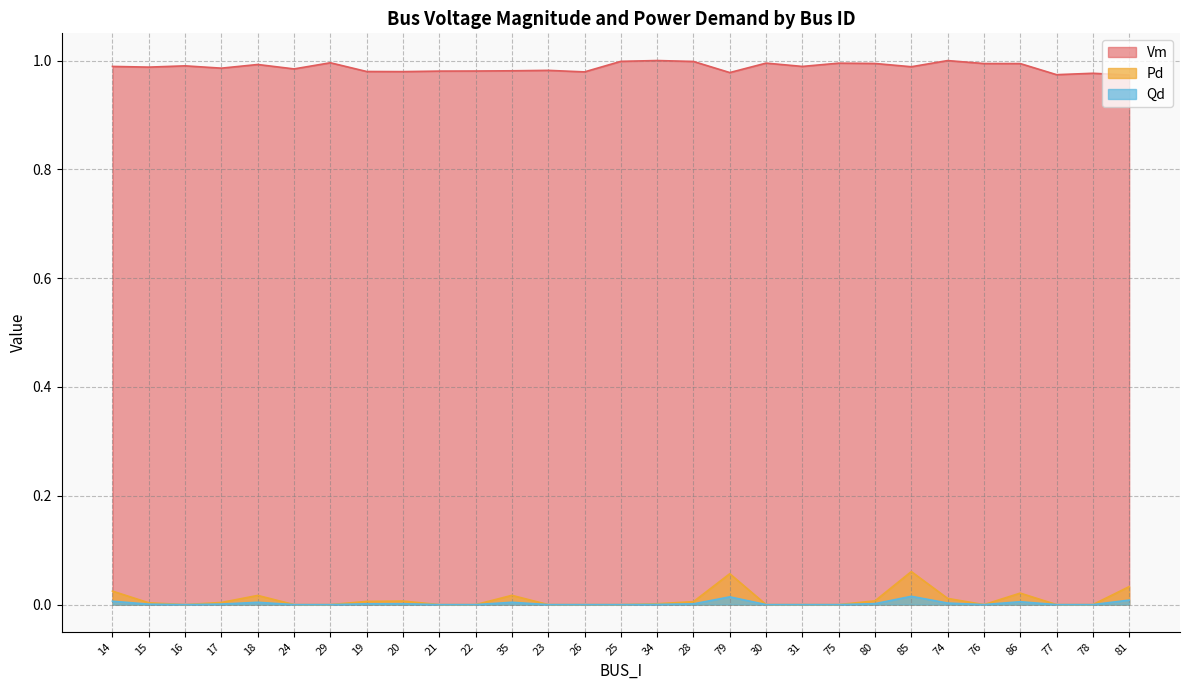

What is the label of the 22nd point from the right?

19